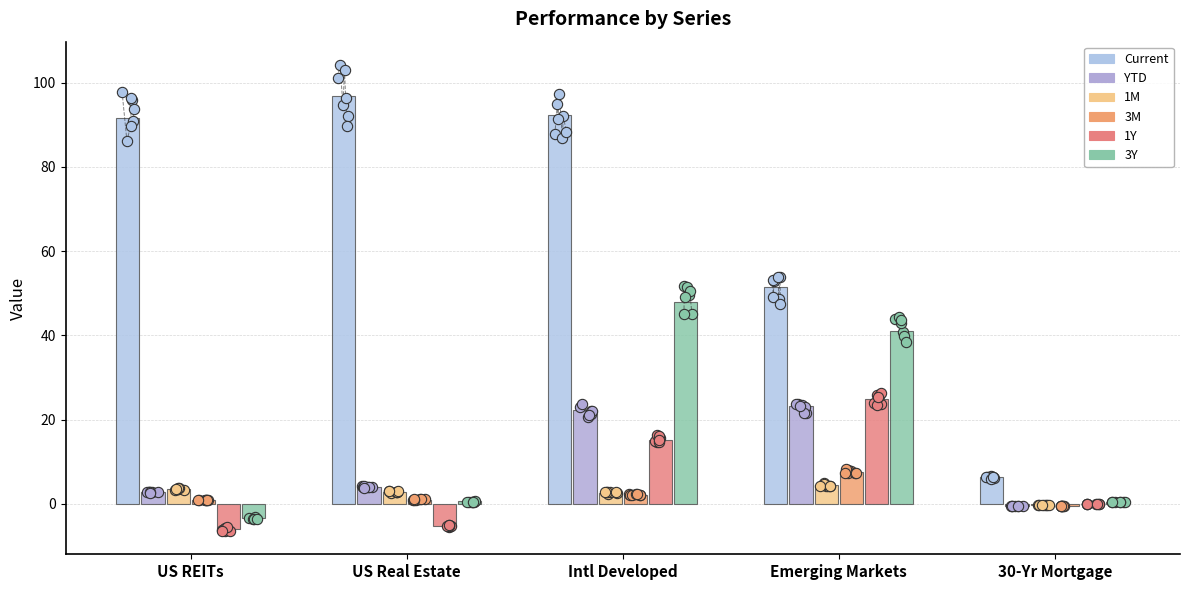

Which series has the largest total across all categories?

Current